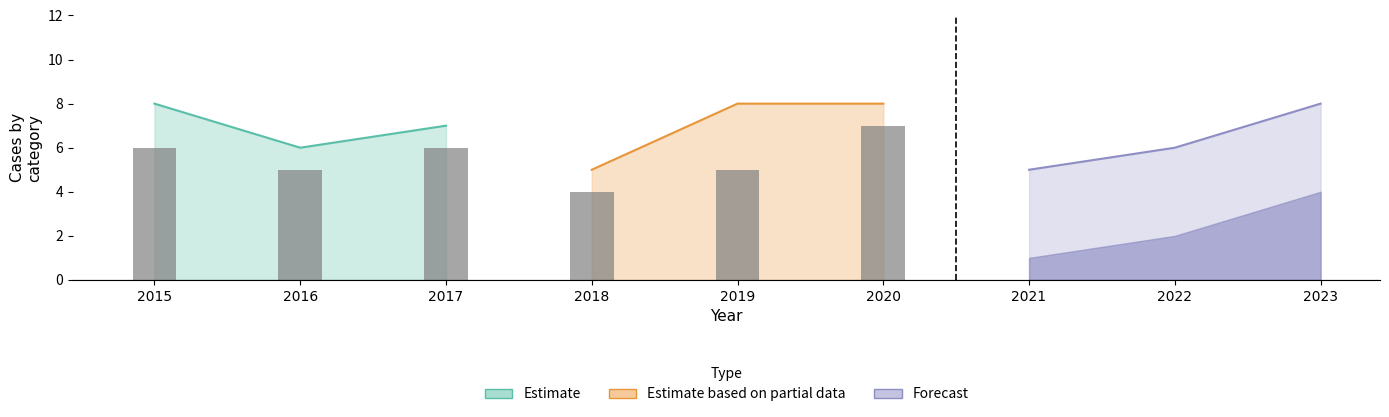

How many distinct data groups are displayed?

4